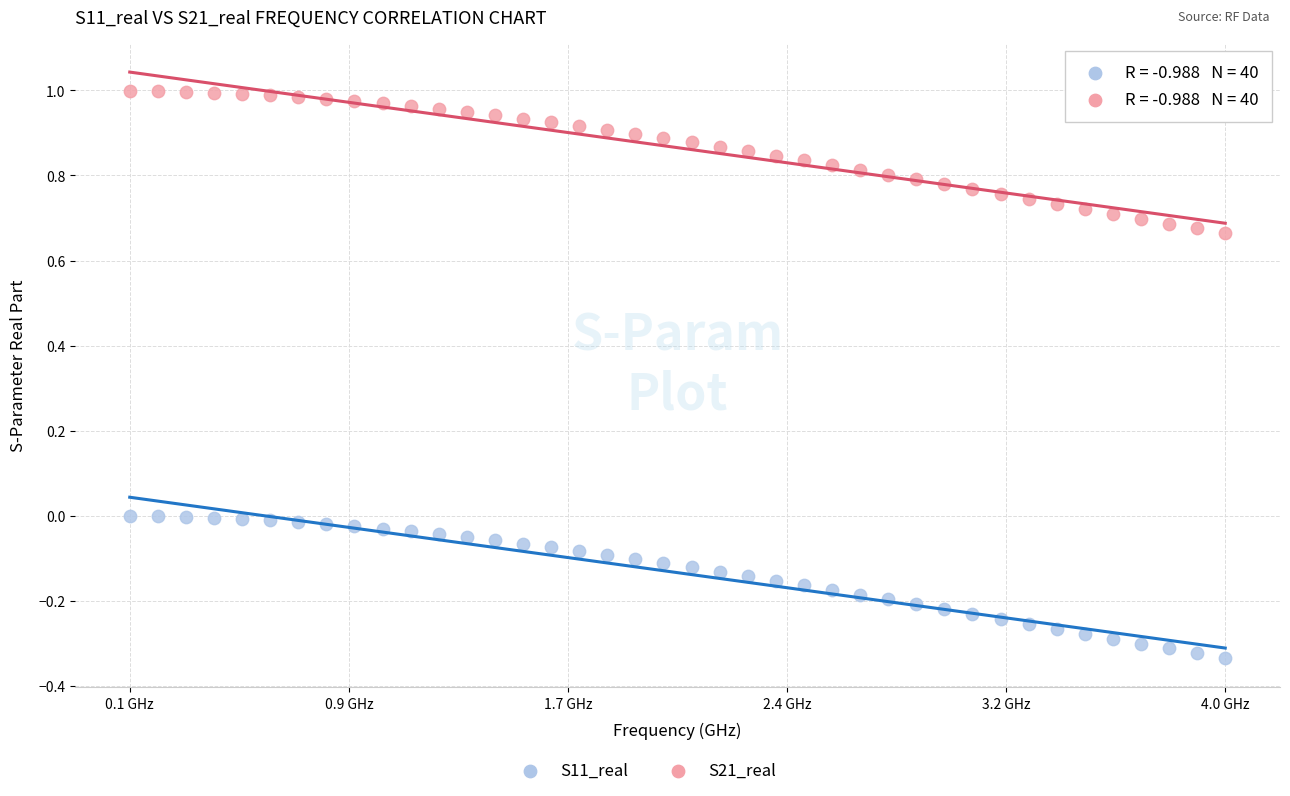

Which series has the largest Y range (max minus min)?

S21_real